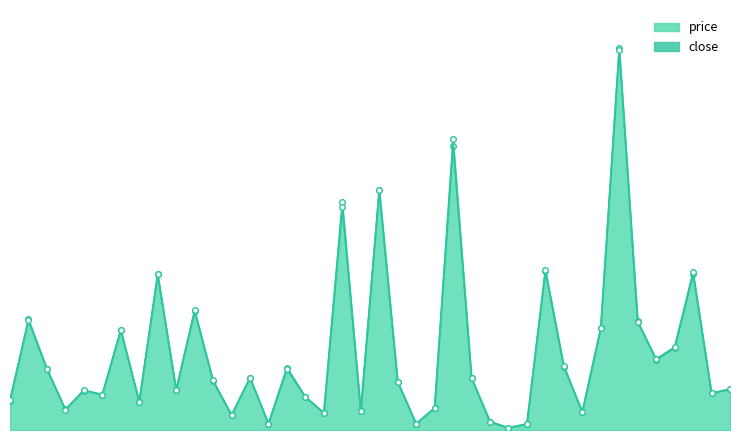

What is the difference between the second highest and minimum values in the price series?

57.9